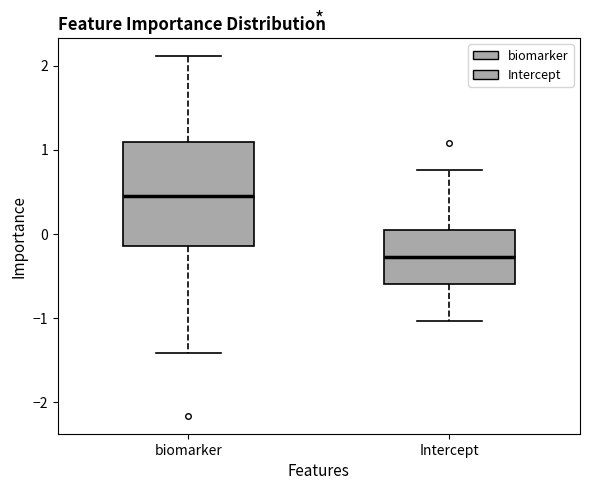

Comparing the boxes themselves (not the whiskers), which one is the tallest?

biomarker